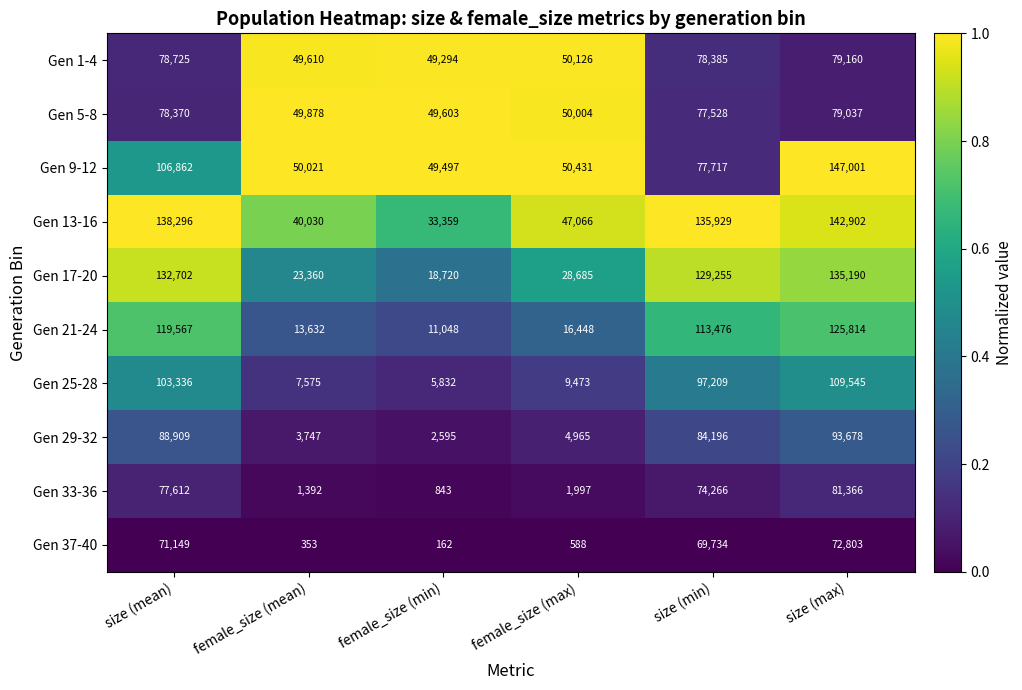

At which label is Gen 1-4 closest to 64227?

female_size (max)